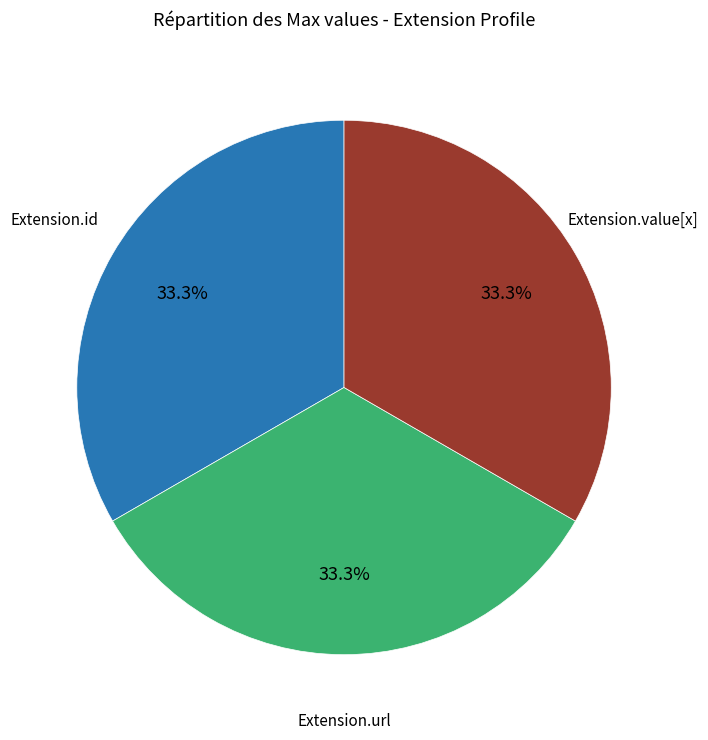

Count the number of slices in the pie.

3